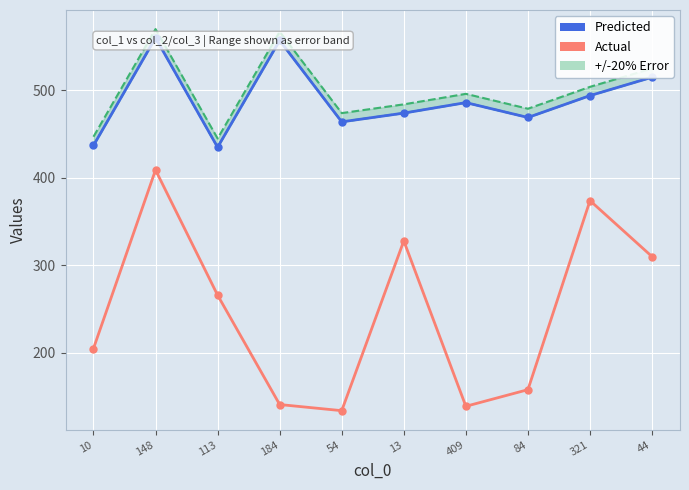

Which series has the widest spread of values?

Actual